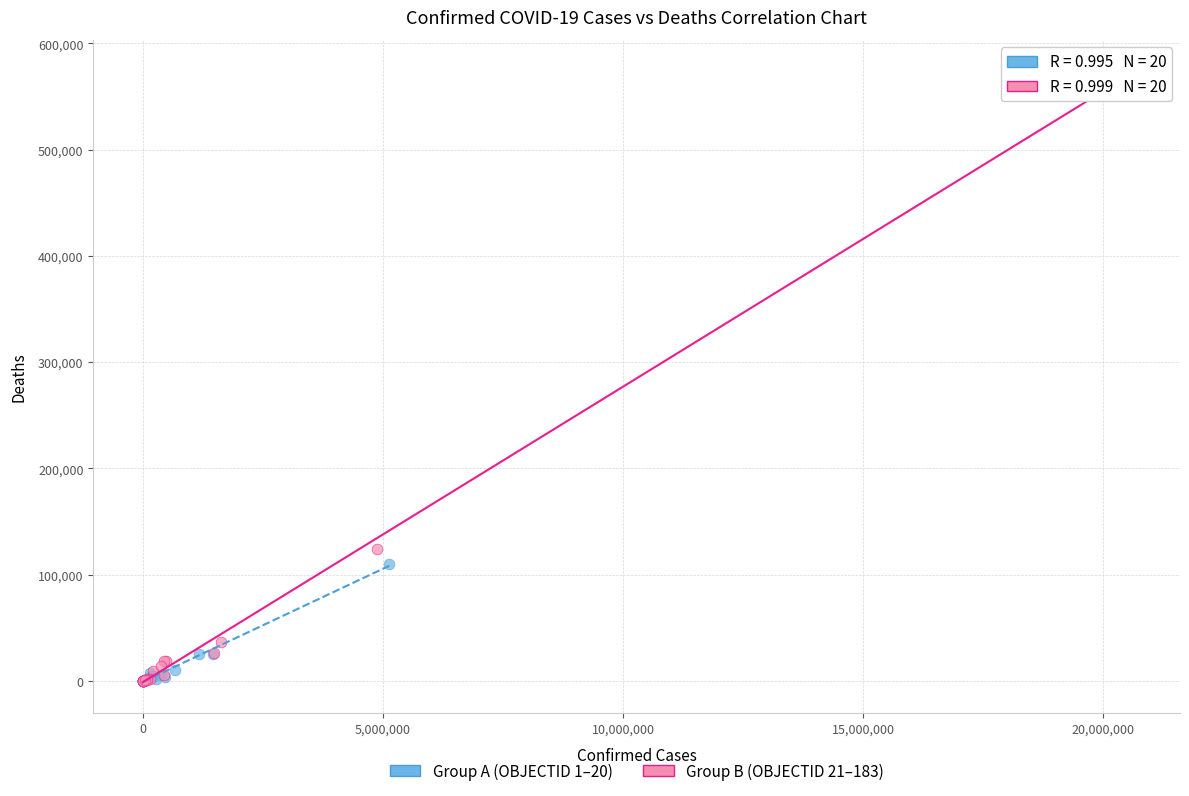

Which series has the largest Y range (max minus min)?

Group B (OBJECTID 21–183)